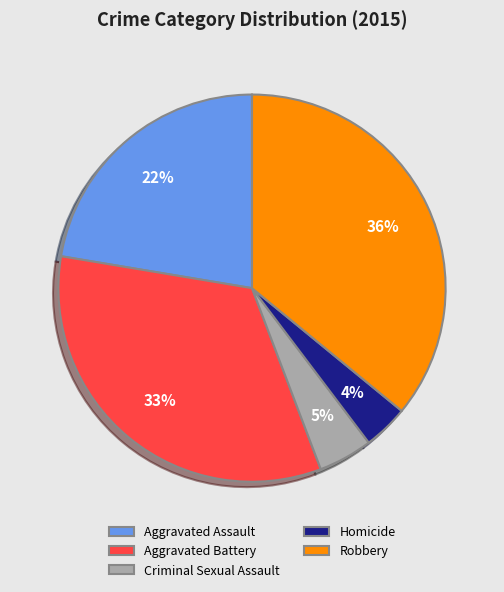

Which slice is the largest?

Robbery